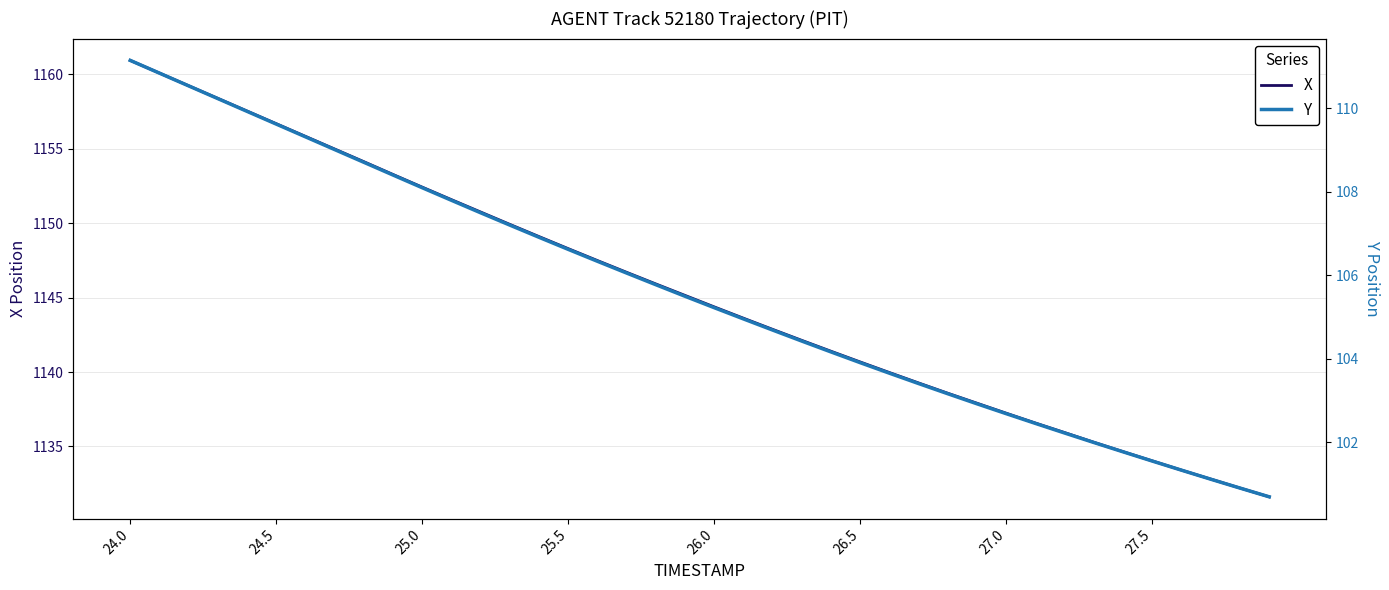

What is the value of the Y point at the 8th from the left?

109.0